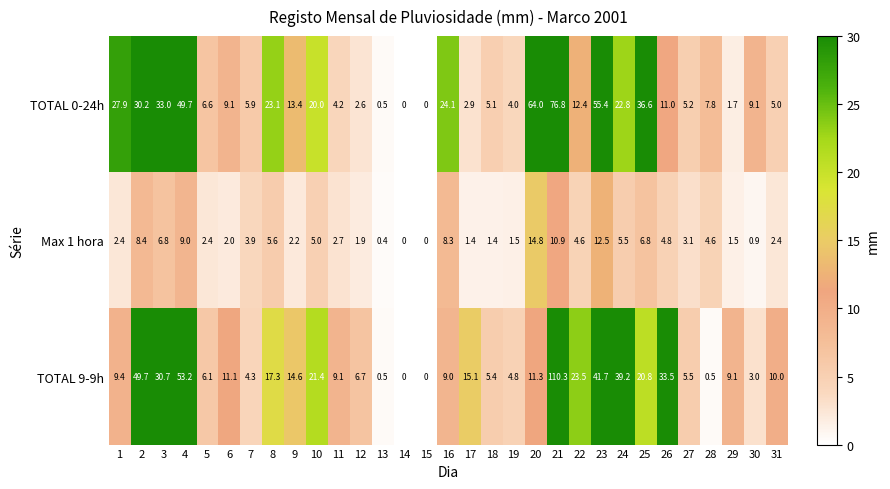

List the series in order of their peak value, lowest first.

Max 1 hora, TOTAL 0-24h, TOTAL 9-9h